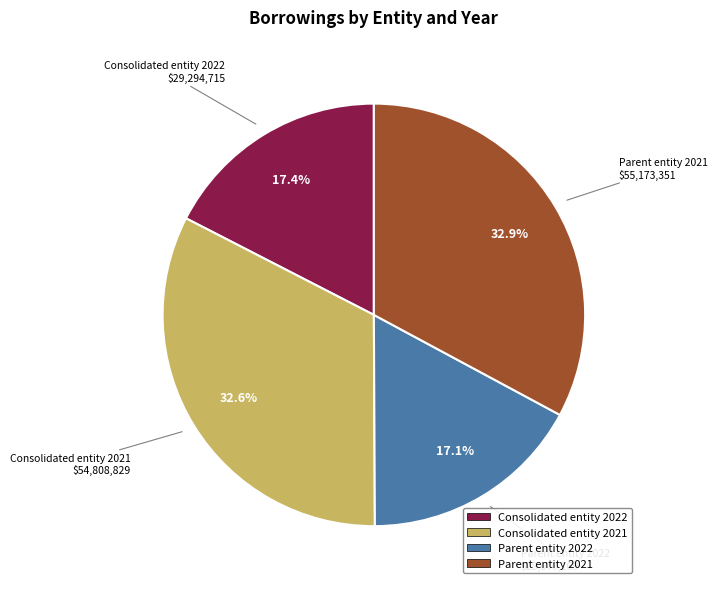

What percentage is the Consolidated entity 2021 slice, to the nearest percent?

33%